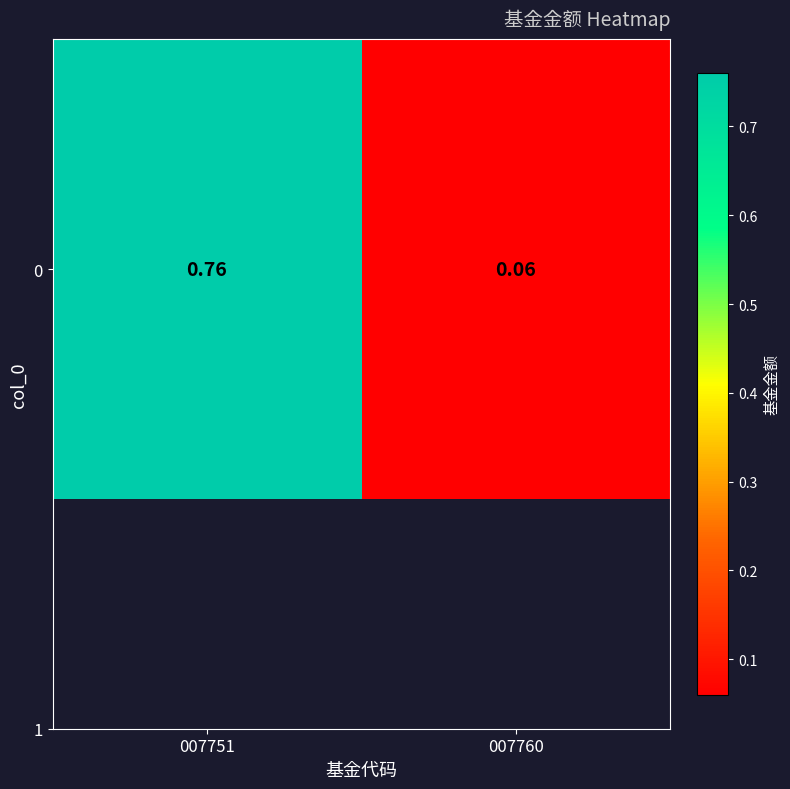

Reading right to left, transcribe all the data shown in this chart.

0.1	0.8